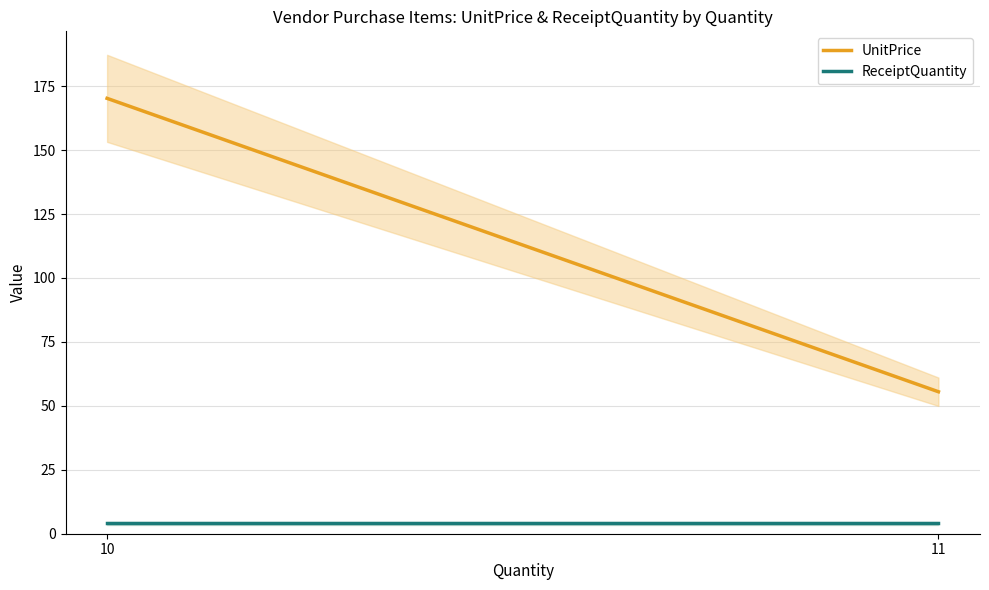

Does the chart display data point markers on the line(s)?

No